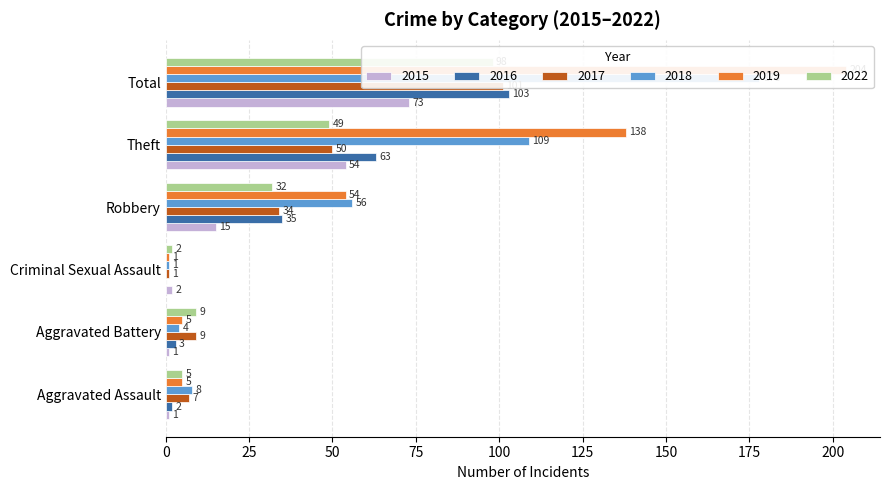

Rank the categories by 2016 value from highest to lowest.

Total, Theft, Robbery, Aggravated Battery, Aggravated Assault, Criminal Sexual Assault